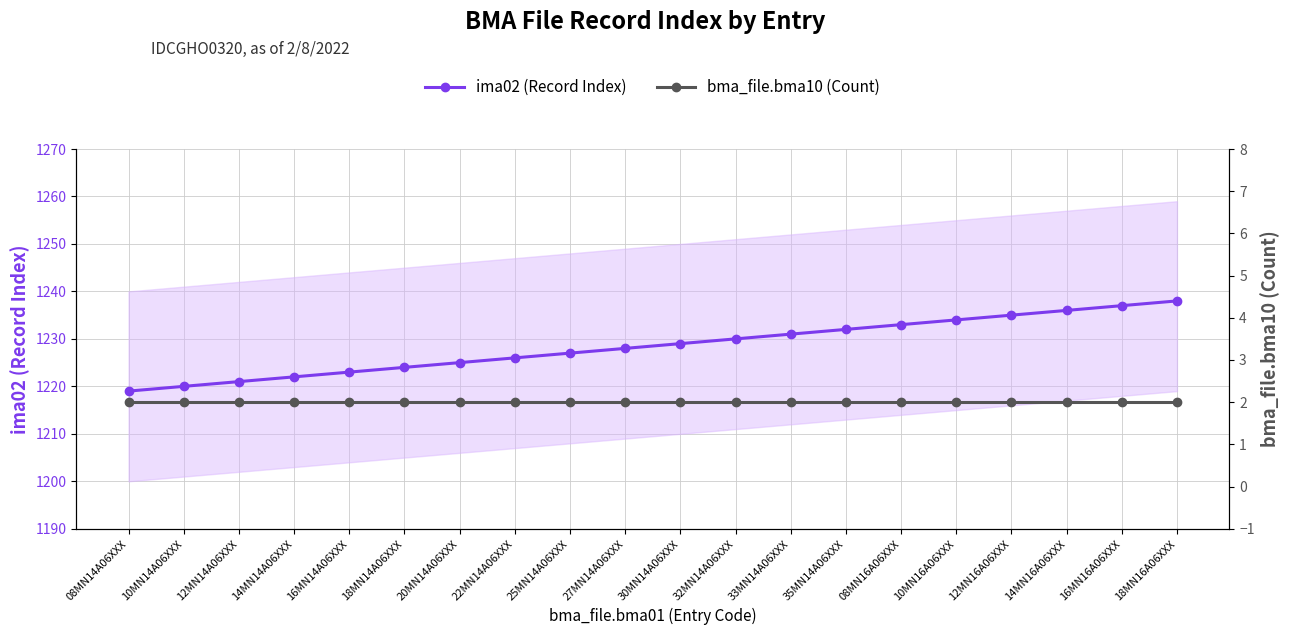

Which series has the widest spread of values?

ima02 (Record Index)